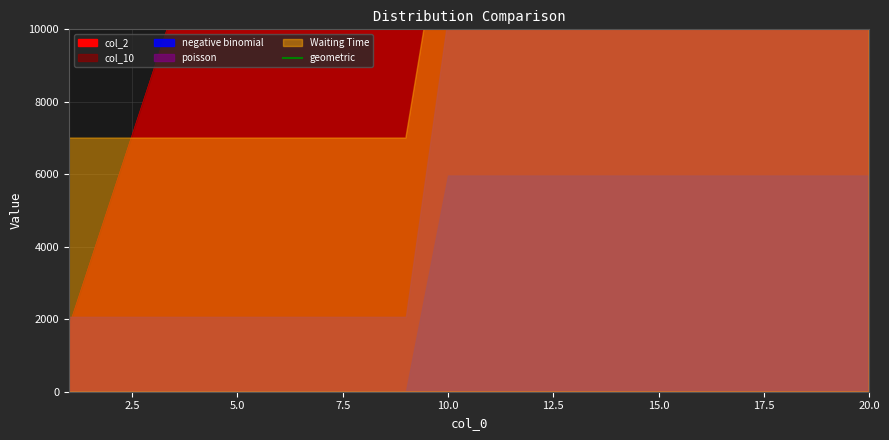

What is the difference between the values at 5.0 and 14?

10881.0